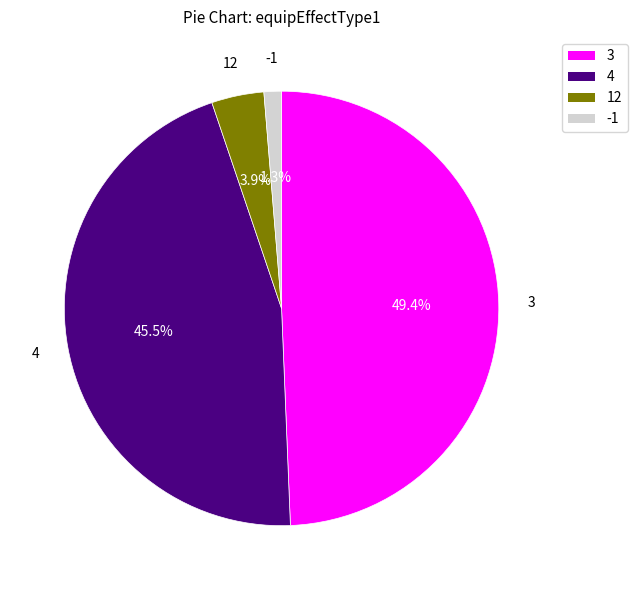

How many segments does this pie chart have?

4